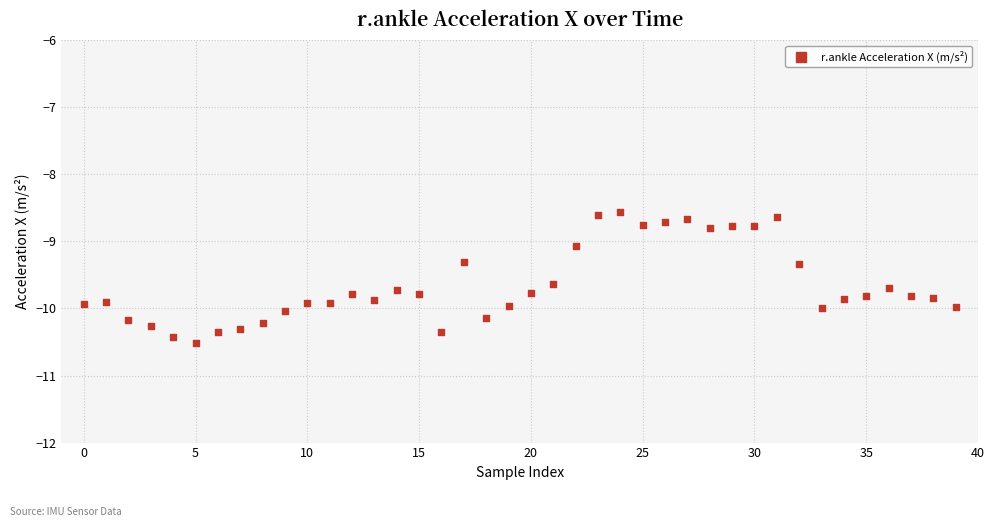

What is the range of Y values (max minus min)?

2.0